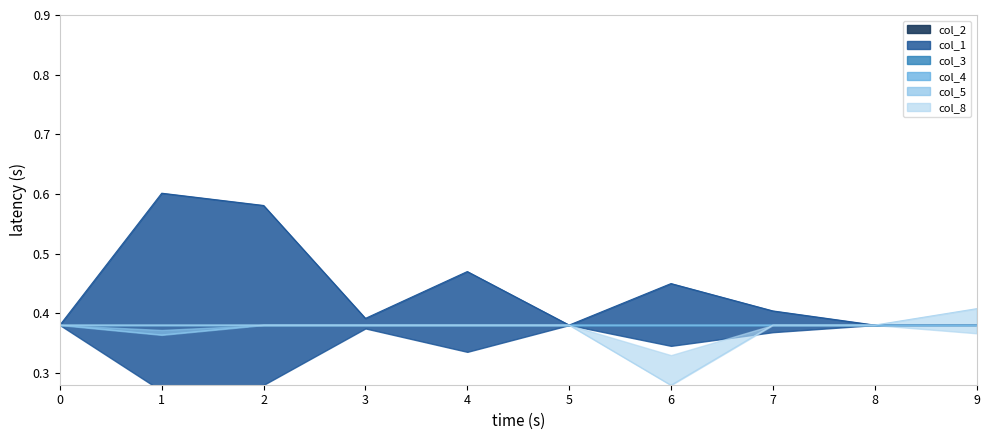

At which category does the chart reach its peak across all series?

1